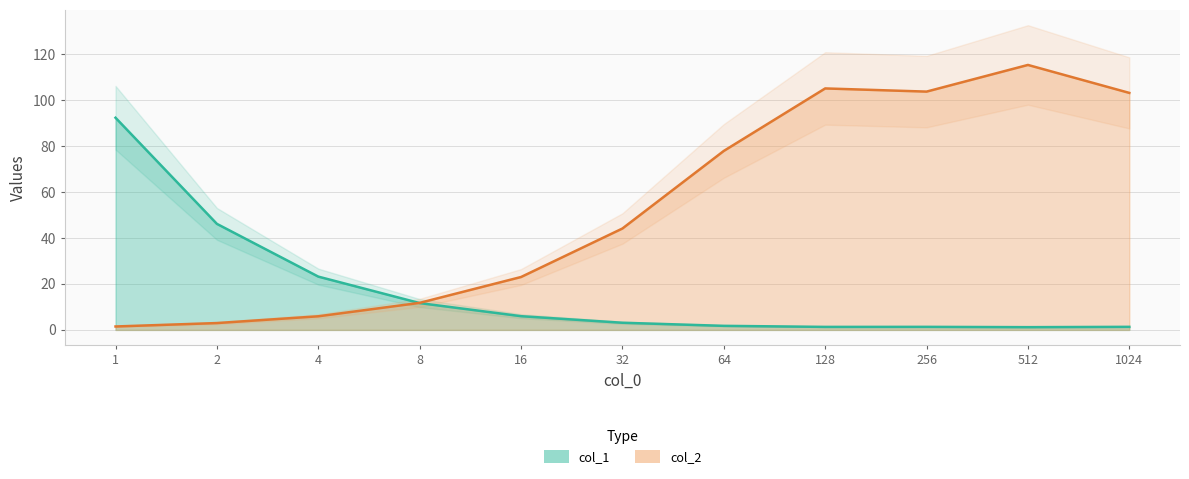

What is the average value of the col_2 series?

54.0